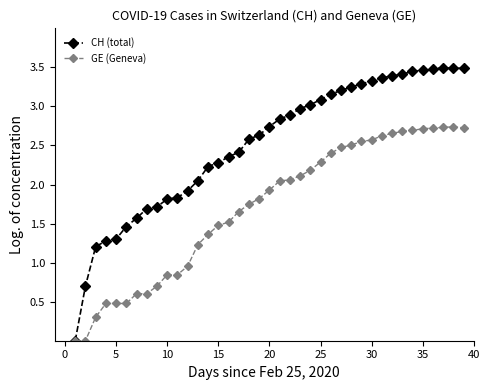

What is the difference between the maximum and minimum values in the CH (total) series?

3.5